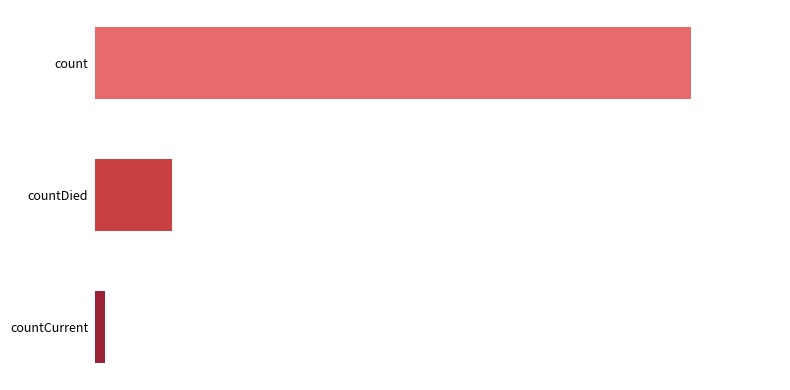

Rank the categories by value from highest to lowest.

count, countDied, countCurrent